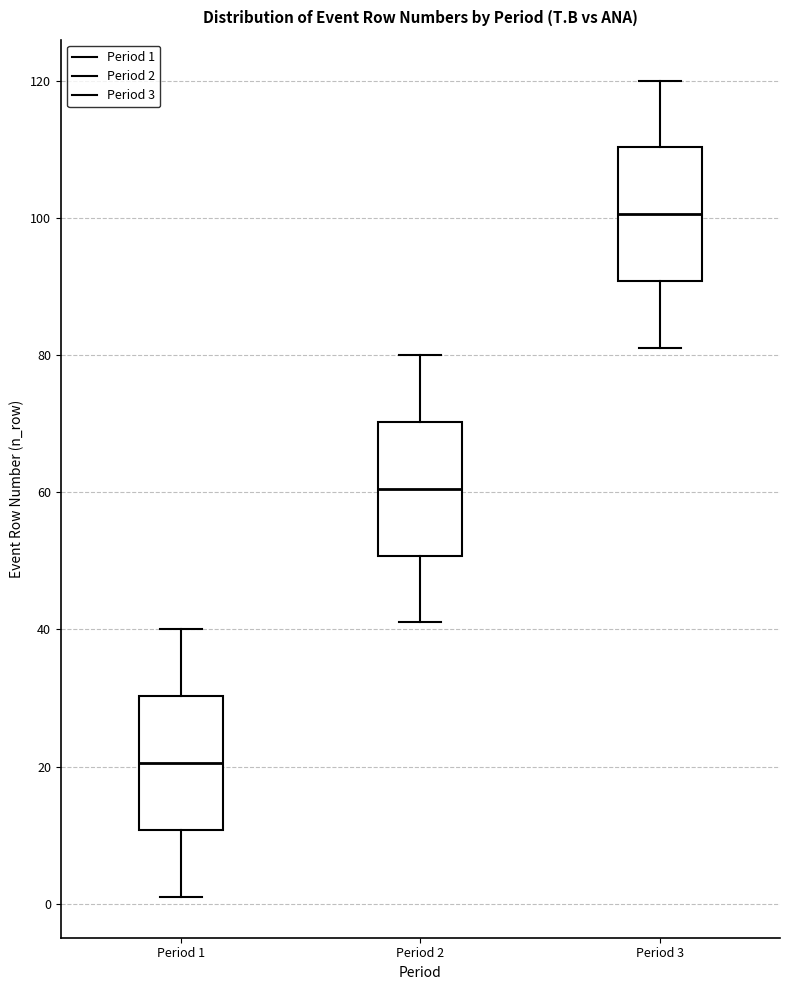

Which box's median line is the highest?

Period 3